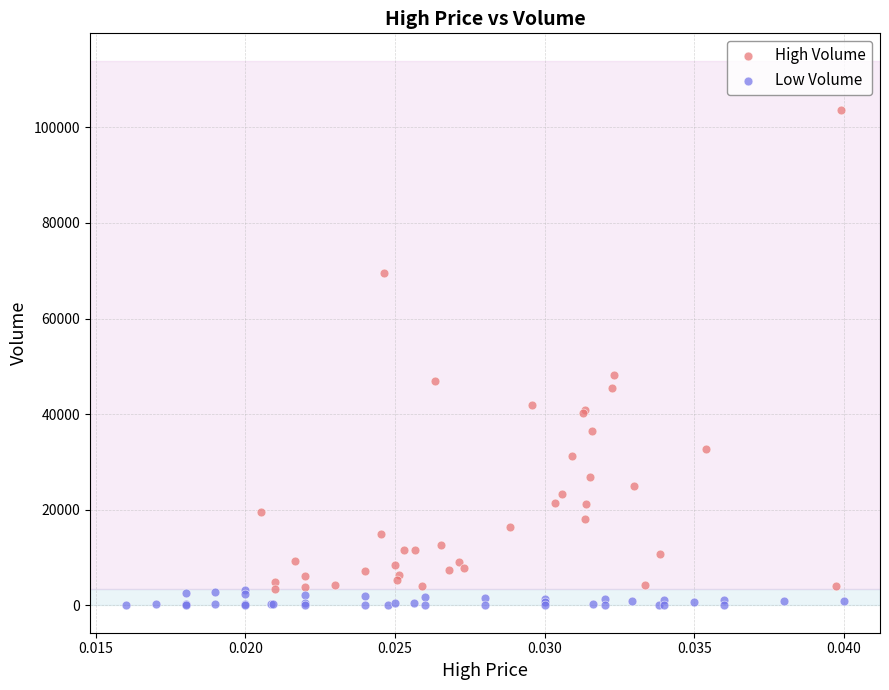

Which series contains the highest Y value?

High Volume